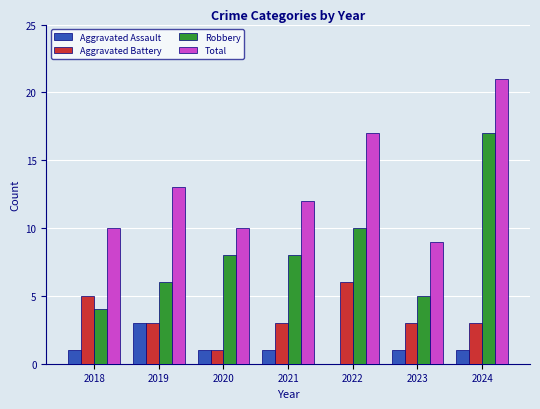

Does the chart contain stacked bars?

No